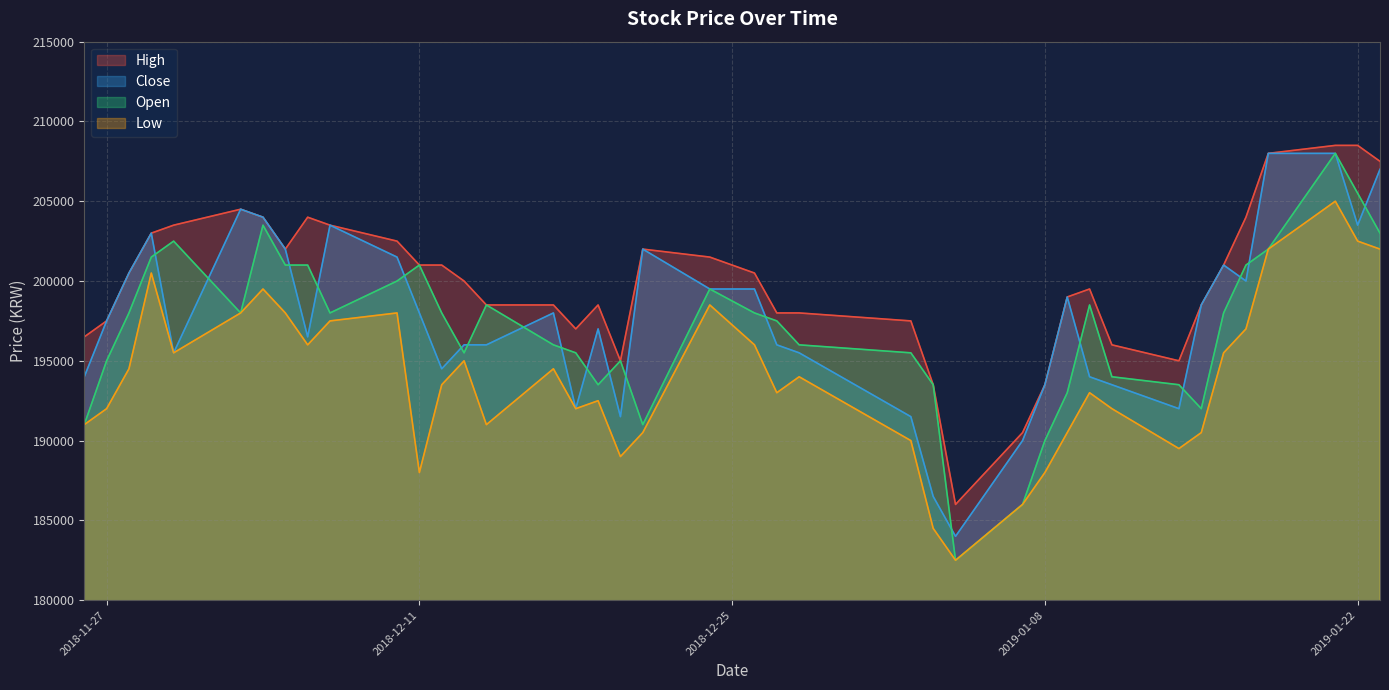

What position from the right is 2018-12-12?

28